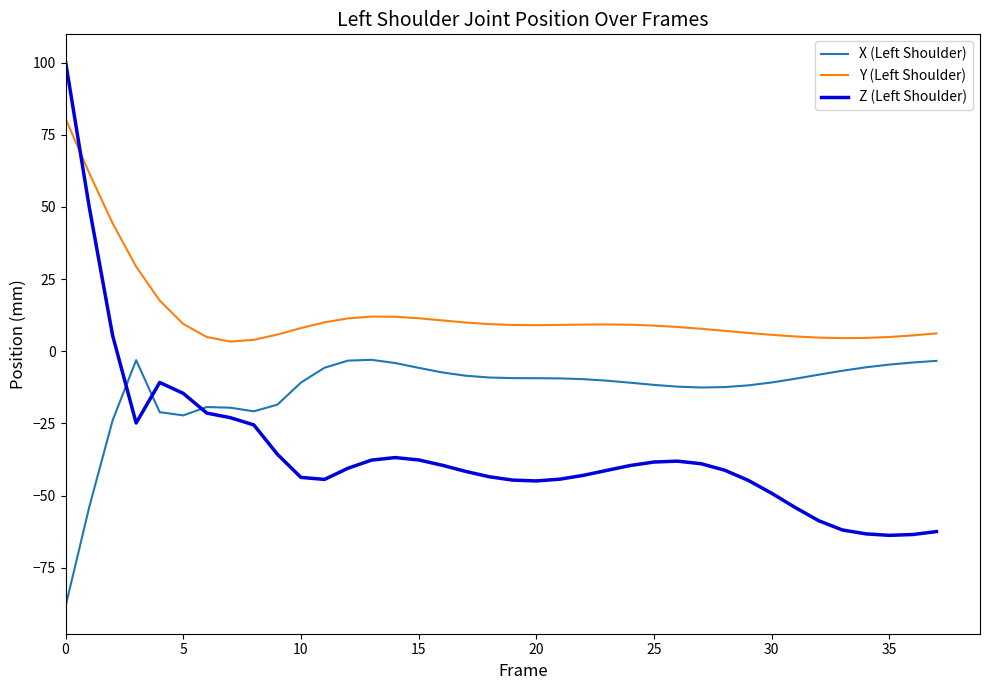

Which series has the largest total across all categories?

Y (Left Shoulder)